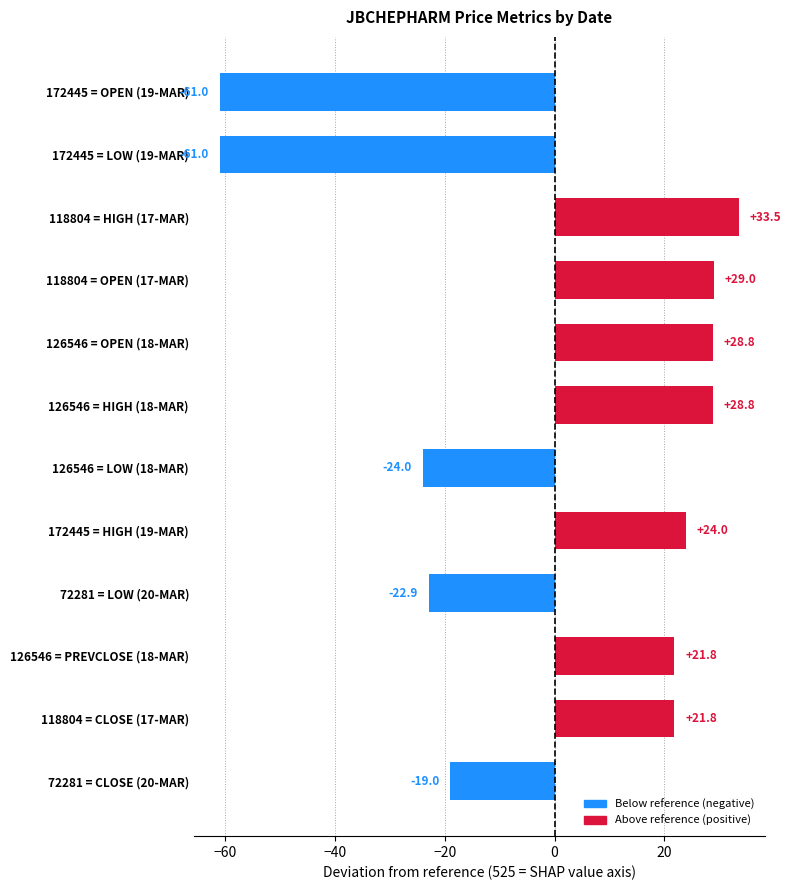

How many bars are there in total?

12